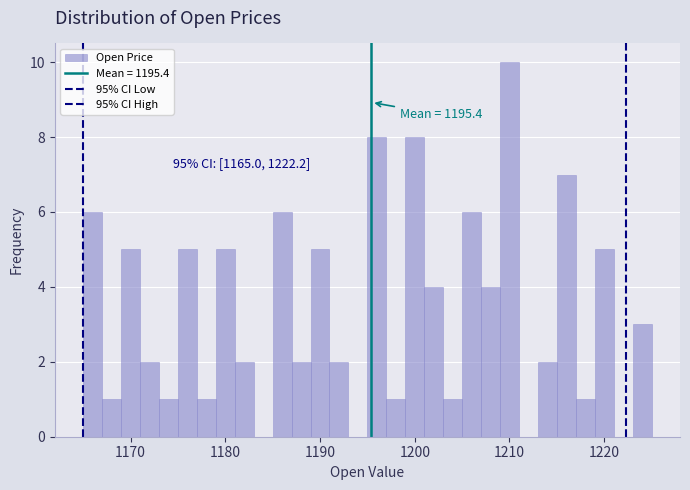

Around what value on the x-axis is the tallest bar? Give the approximate position of its centre, as read against the axis.

1210